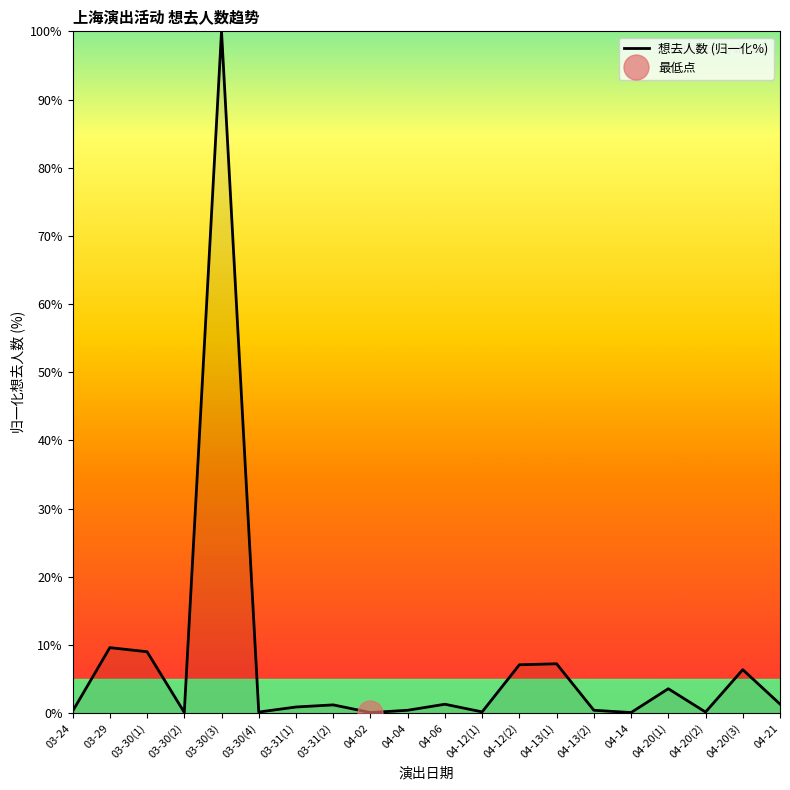

What is the difference between the maximum and minimum values?

99.9